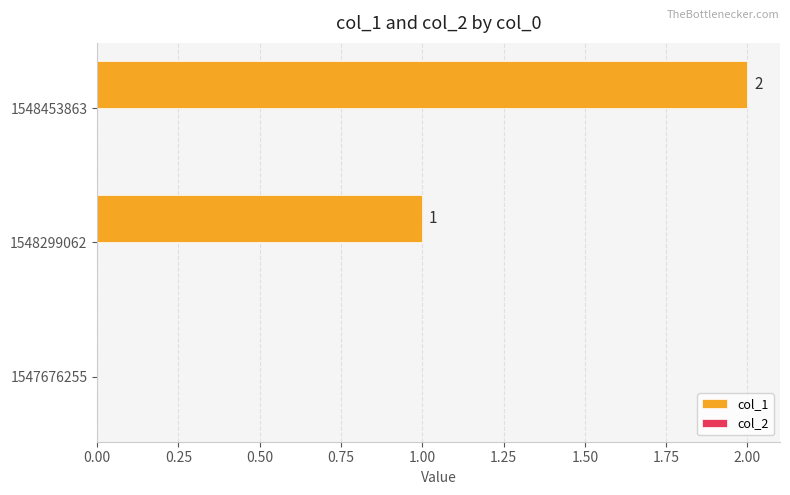

What is the ratio of the value at 1548299062 to the value at 1548453863?

0.5